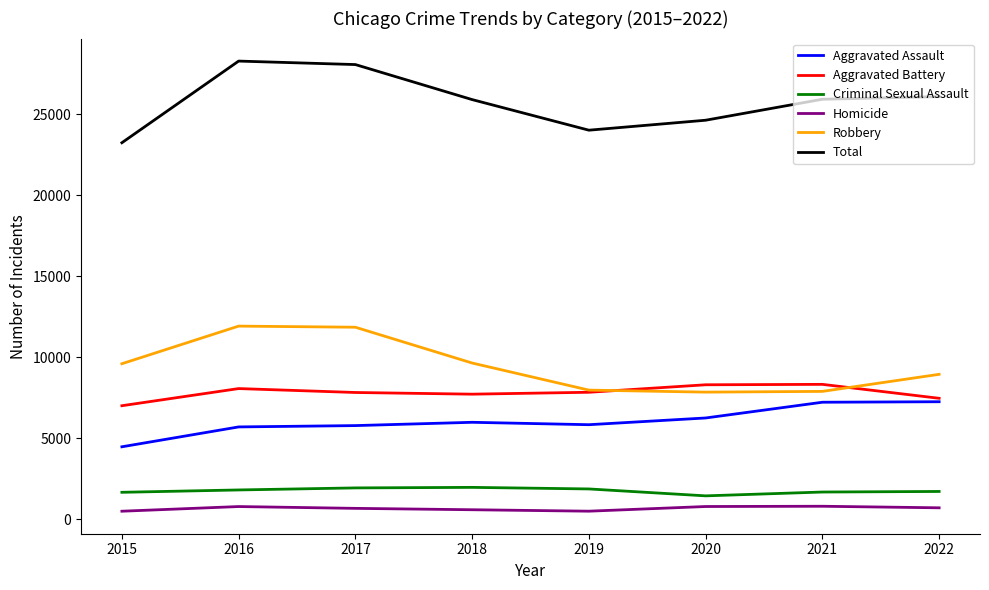

Rank the series at 2018 from lowest to highest value.

Homicide, Criminal Sexual Assault, Aggravated Assault, Aggravated Battery, Robbery, Total